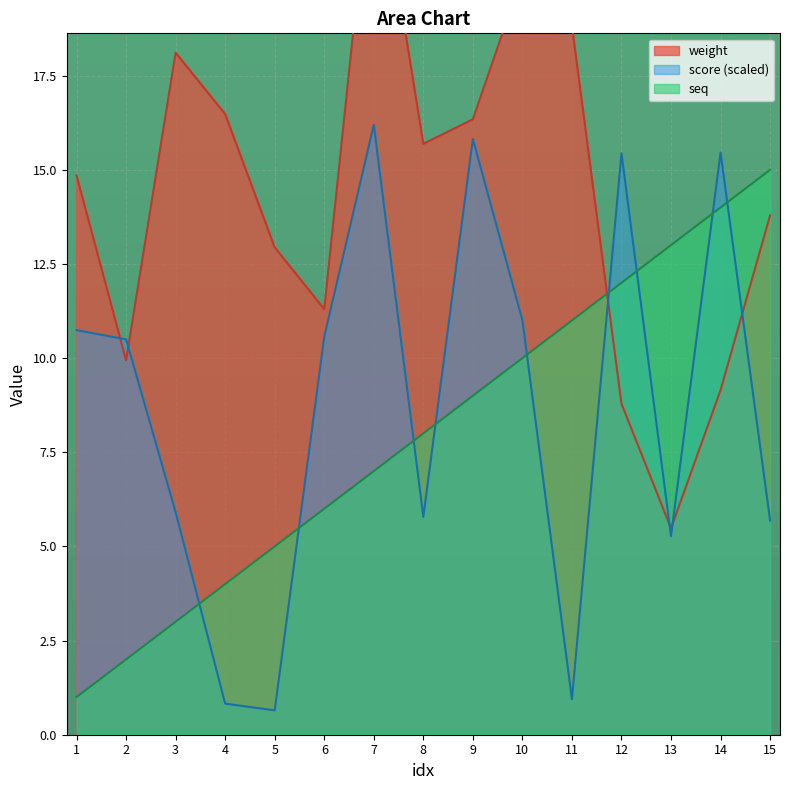

What is the difference between the maximum and second lowest values in the score series?

15.4